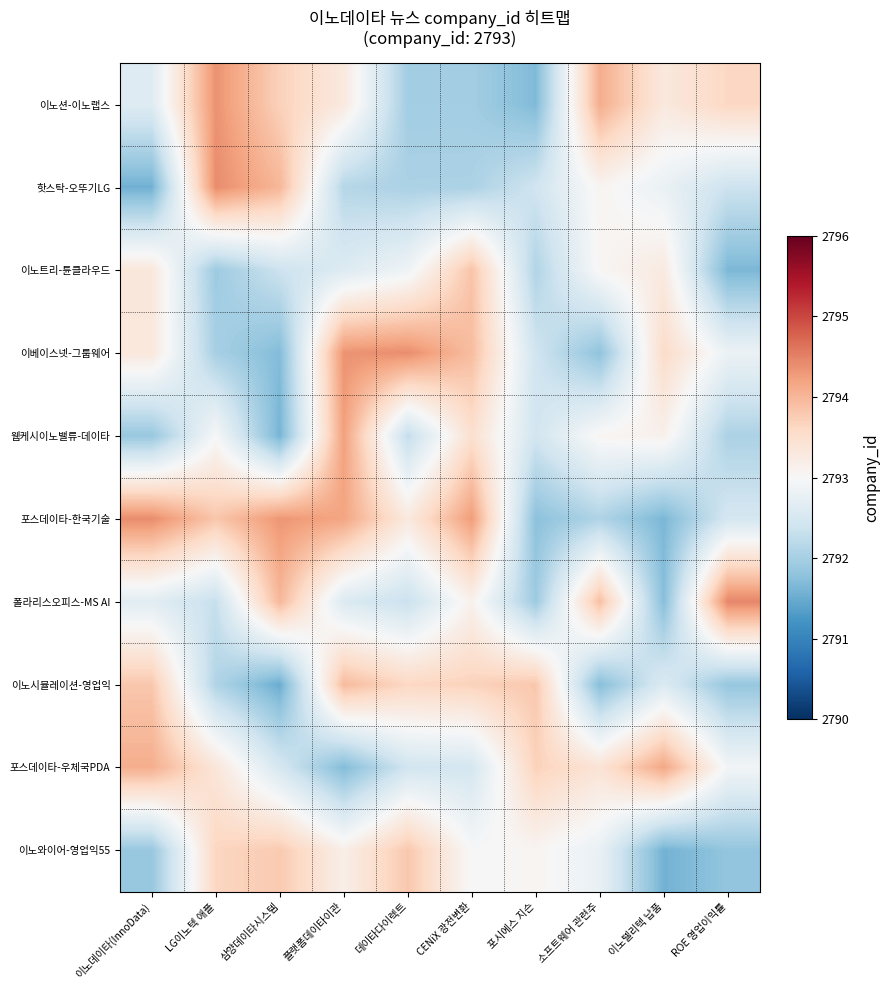

Which has a higher value, 이노데이타(InnoData) or 삼양데이타시스템?

삼양데이타시스템